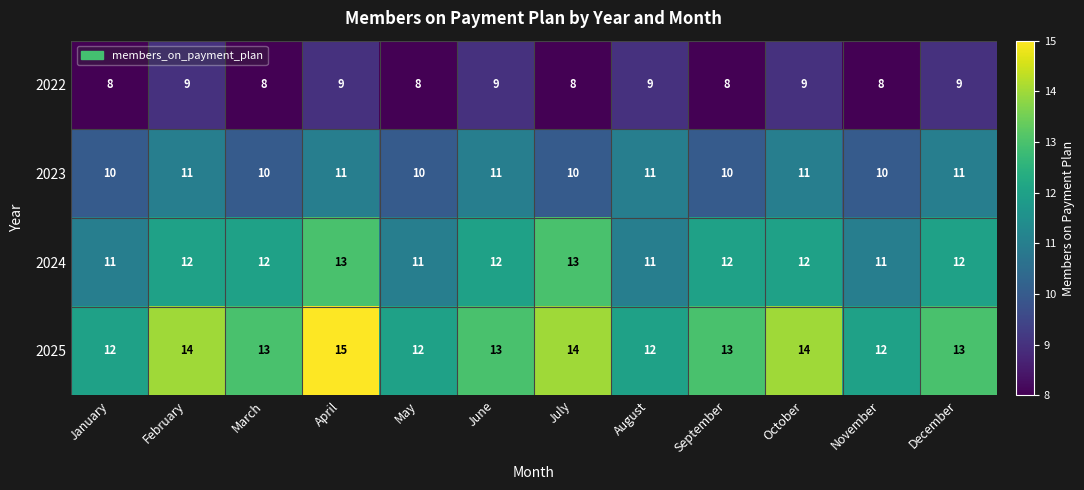

Which series has the widest spread of values?

2025